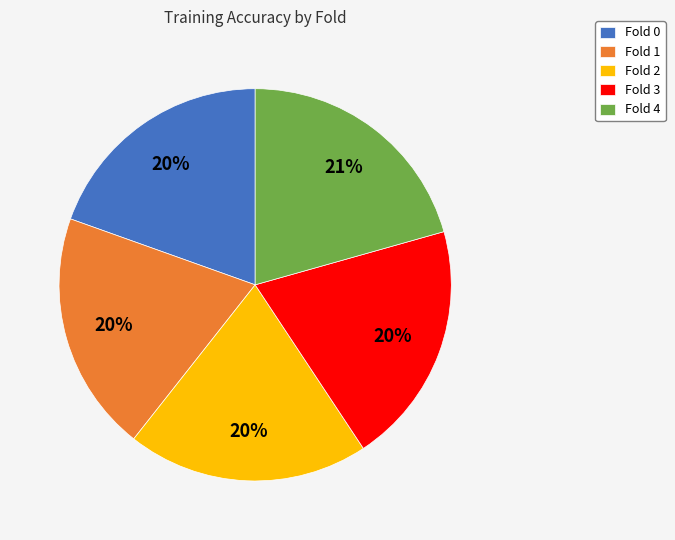

True or false: Fold 0 accounts for 31% of the total.

False